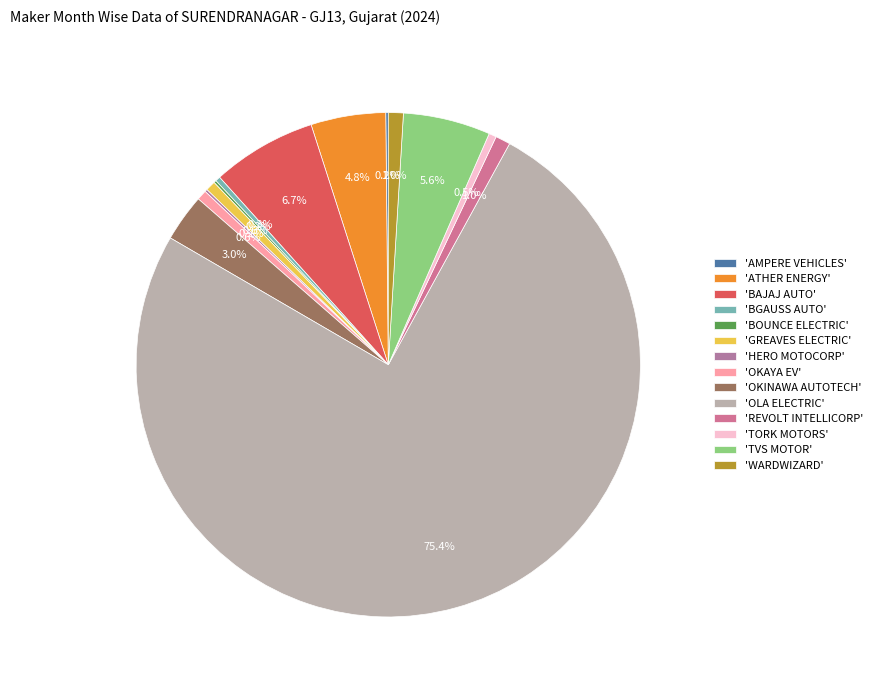

What is the majority slice?

'OLA ELECTRIC'